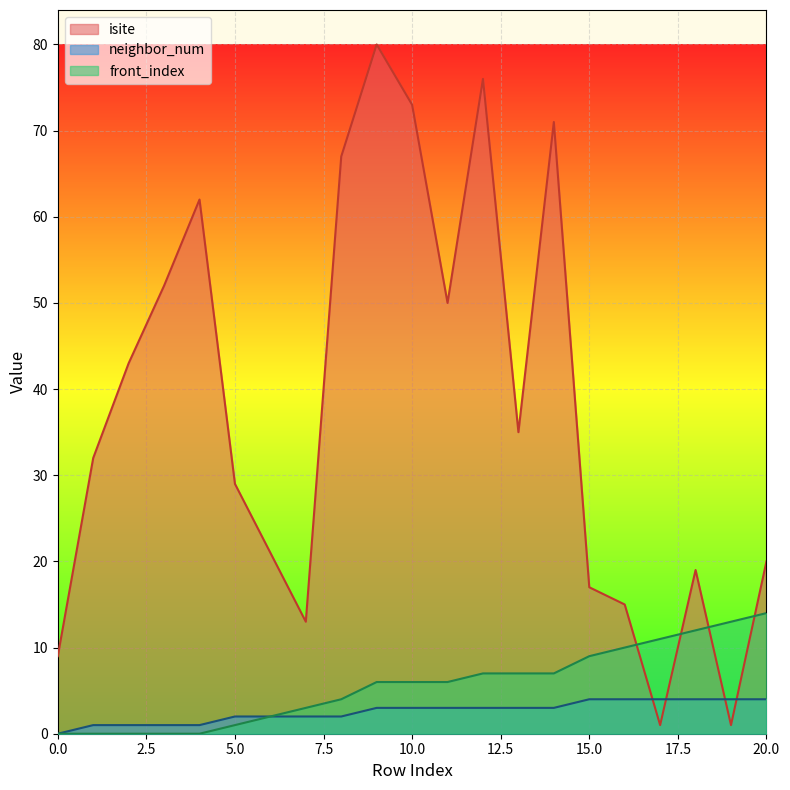

Count the number of data series in this chart.

3